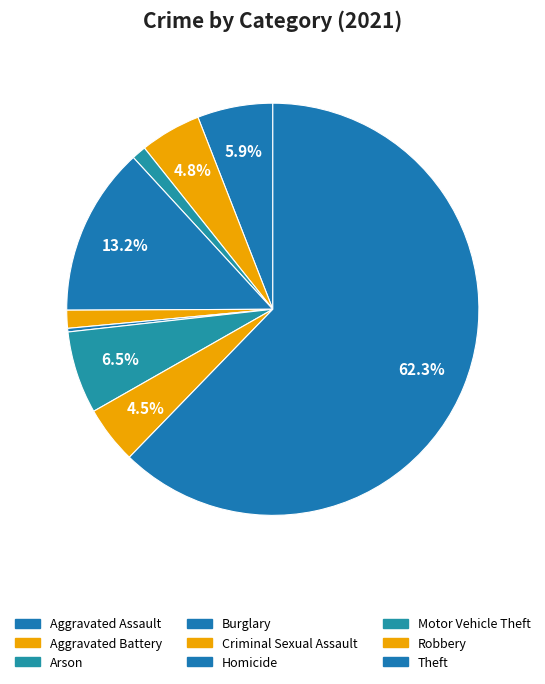

The Arson slice represents 1% of the pie. True or false?

True